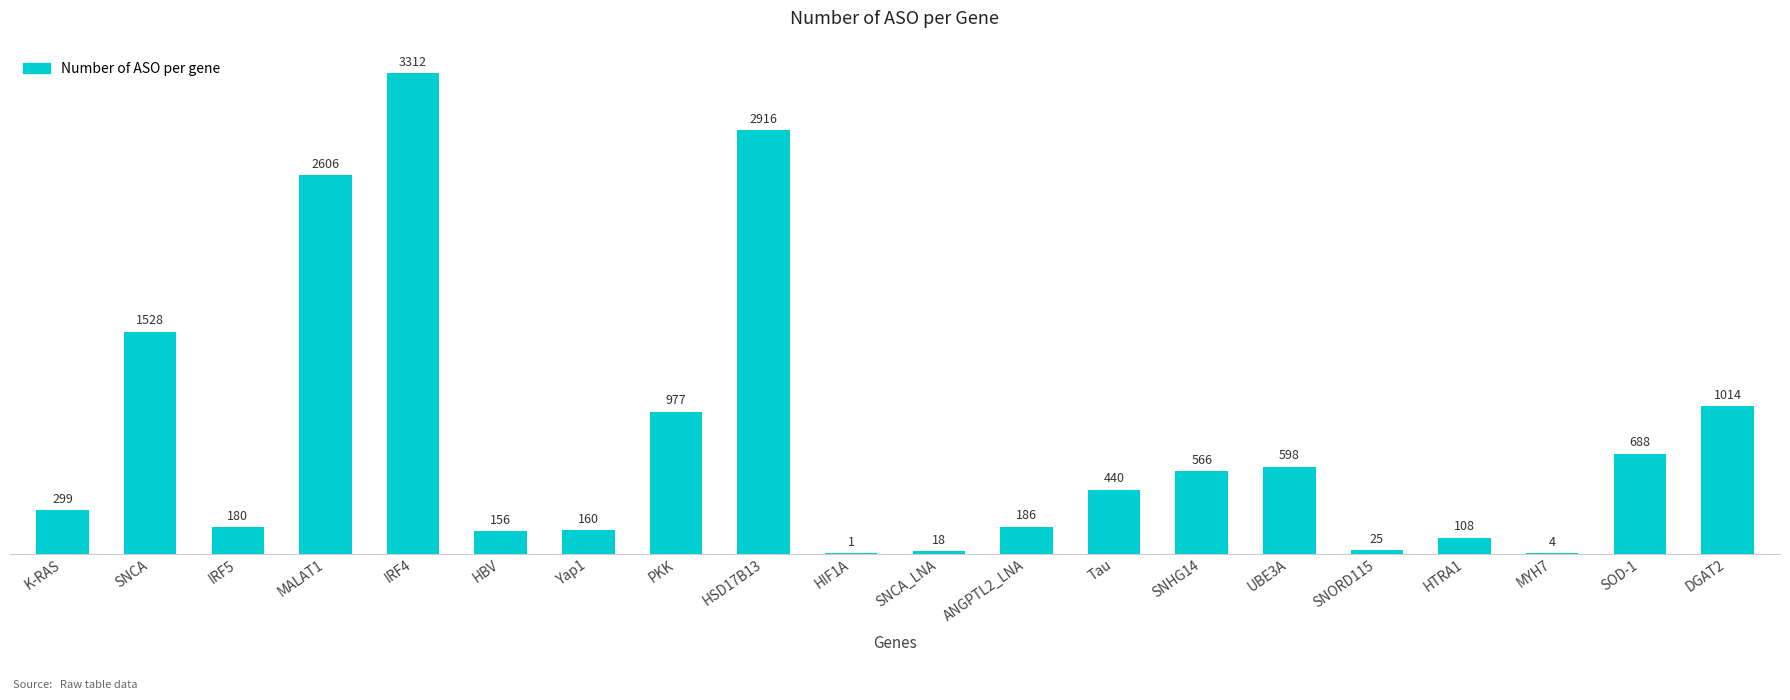

The chart shows a value of 1528 at SNCA. True or false?

True